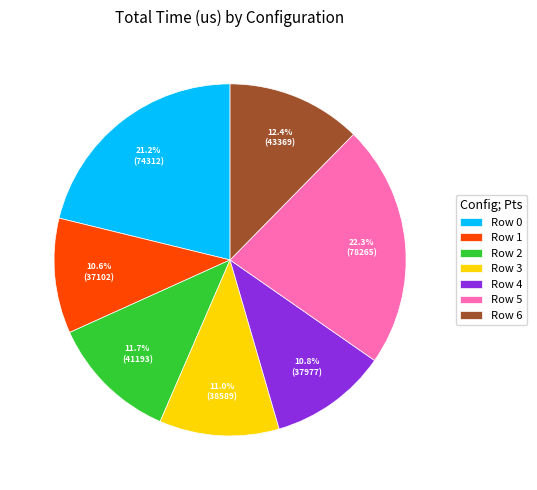

To the nearest percent, what is the combined percentage of Row 6 and Row 1?

23%